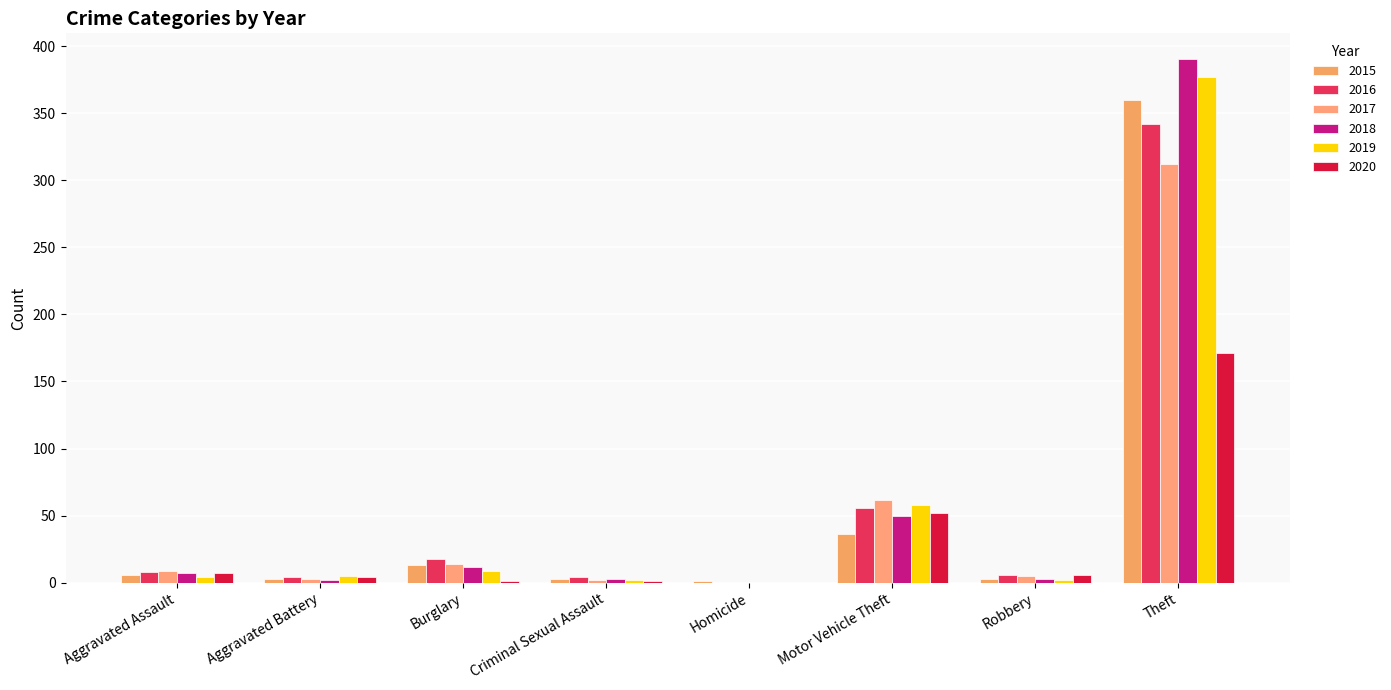

The 2018 series shows 390 at Theft. True or false?

True